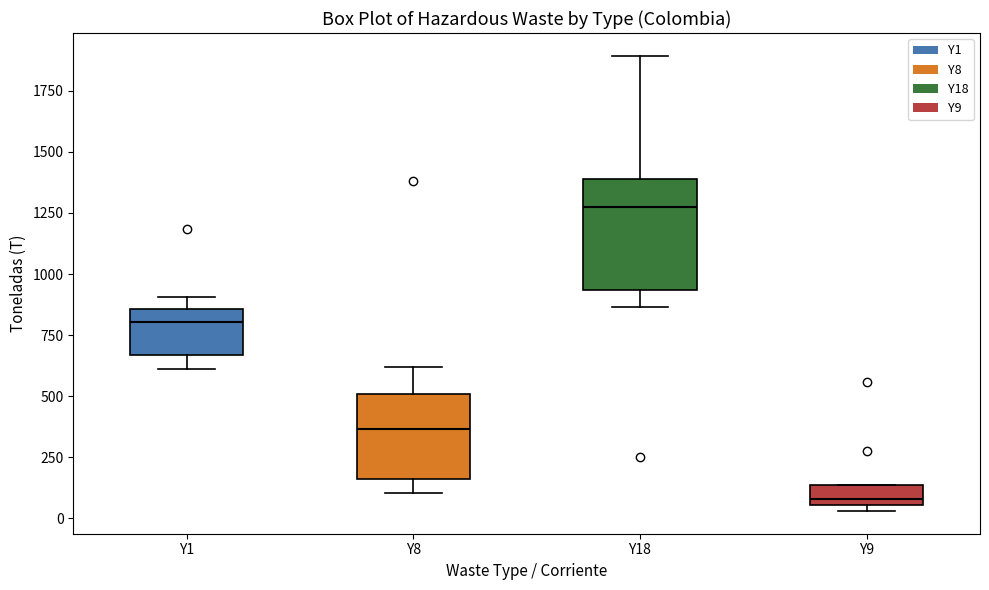

Reading left to right, transcribe this box plot: for each box, give where its median line is, the range the box spans, and where its two whiskers end, as read against the y-axis. The values are not printed on the chart, so give them approximately, as read against the axis.

Y1: median 800, box 650 to 850, whiskers 600 to 900
Y8: median 350, box 150 to 500, whiskers 100 to 600
Y18: median 1300, box 950 to 1400, whiskers 850 to 1900
Y9: median 100, box 50 to 150, whiskers 50 (just below the box's lower edge) to 150